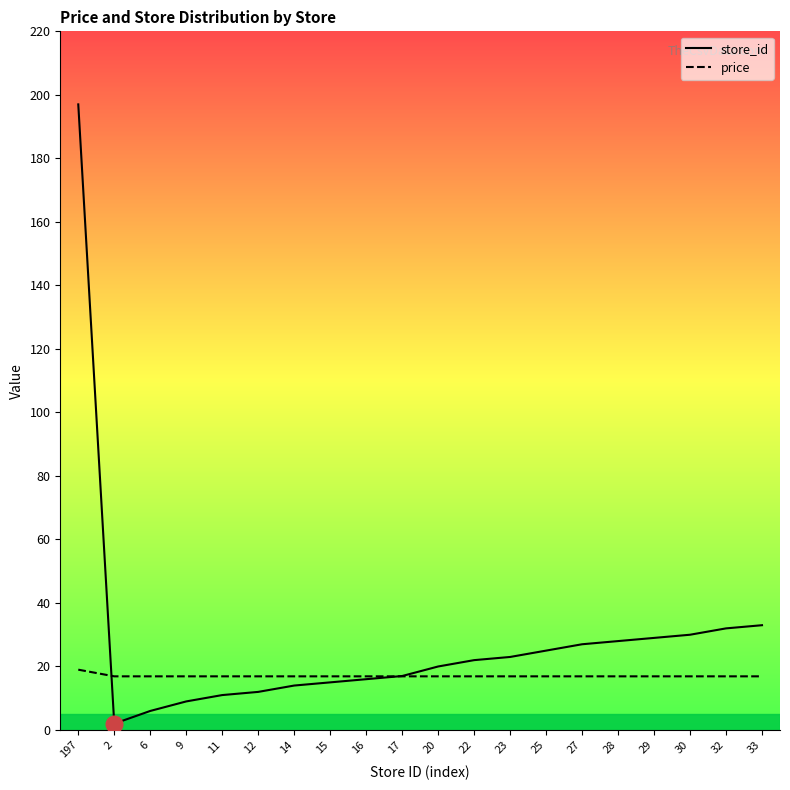

Between 11 and 30, which is larger?

30